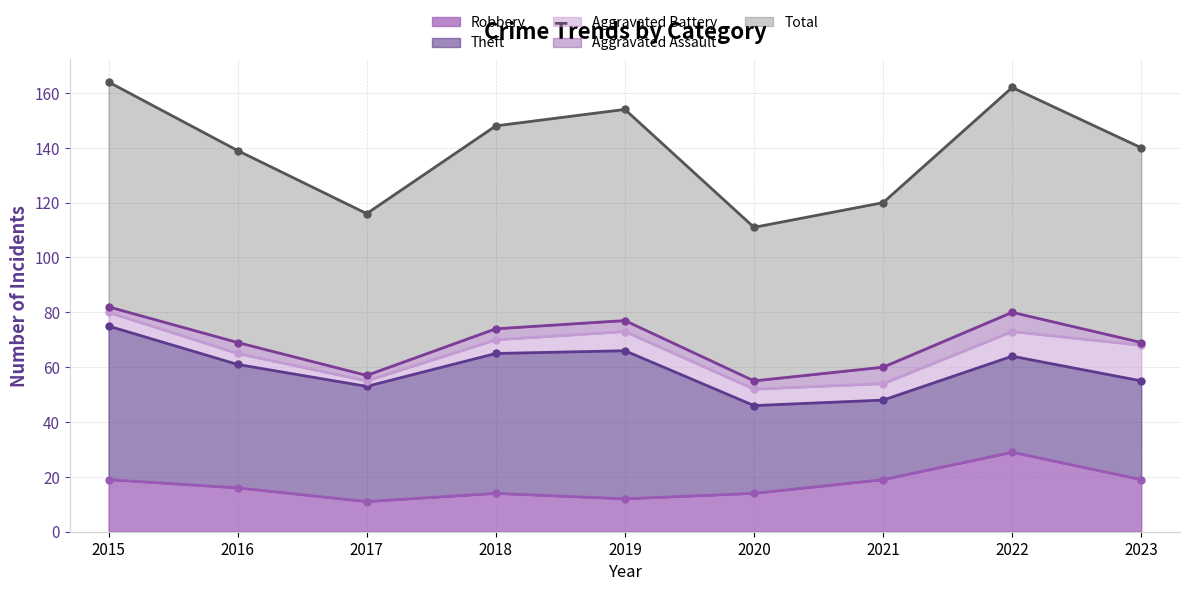

What is the difference between the maximum and second lowest values in the Aggravated Assault series?

5